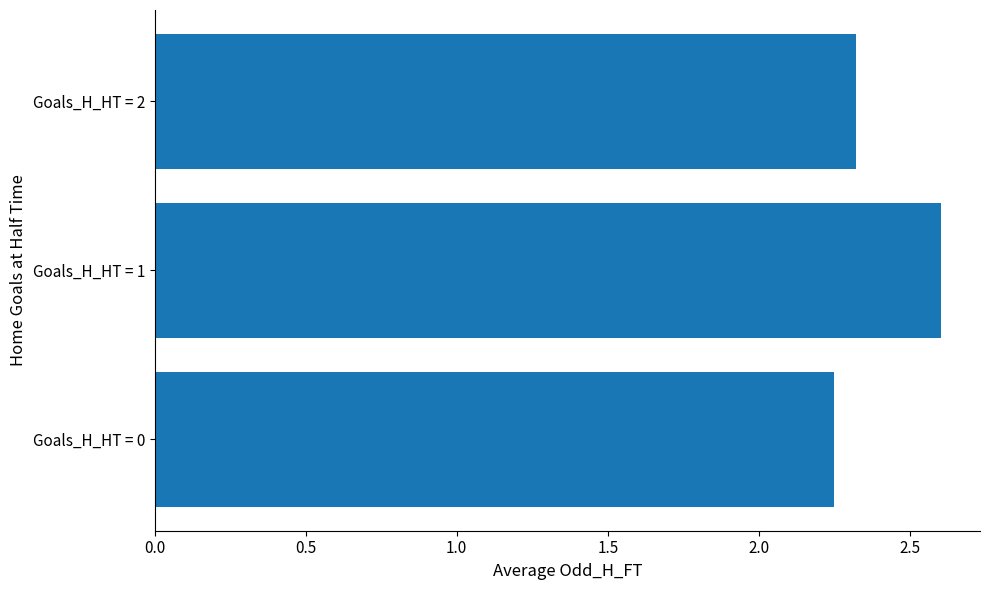

Rank the categories by value from lowest to highest.

Goals_H_HT = 0, Goals_H_HT = 2, Goals_H_HT = 1